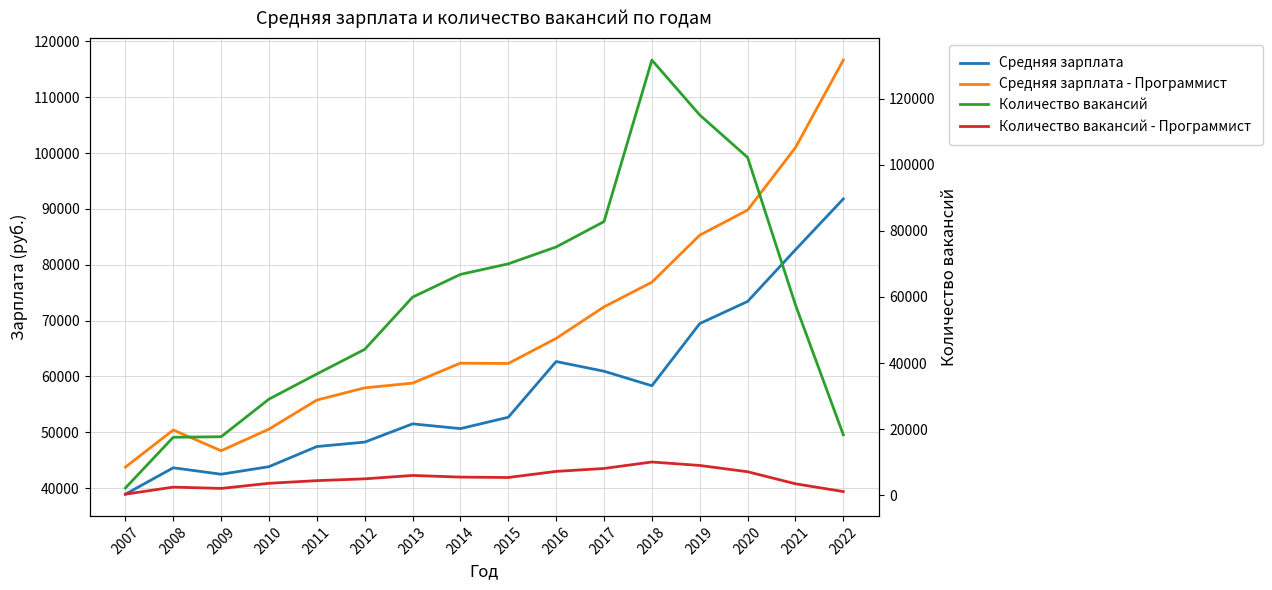

What is the smallest value displayed?

317